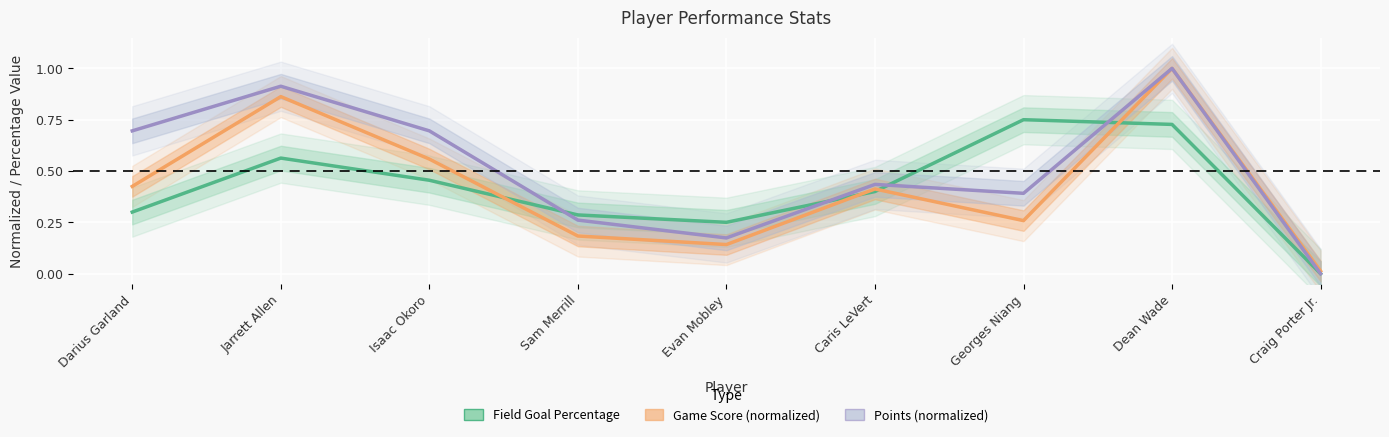

What is the difference between the maximum and second lowest values in the Points (normalized) series?

0.8